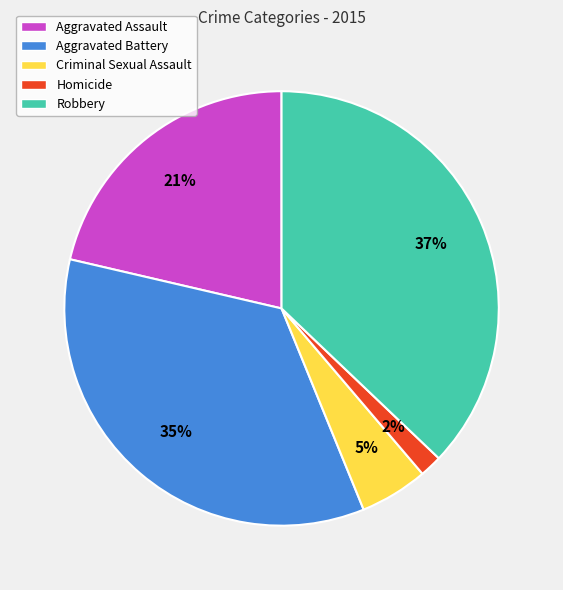

True or false: Criminal Sexual Assault accounts for 5% of the total.

True